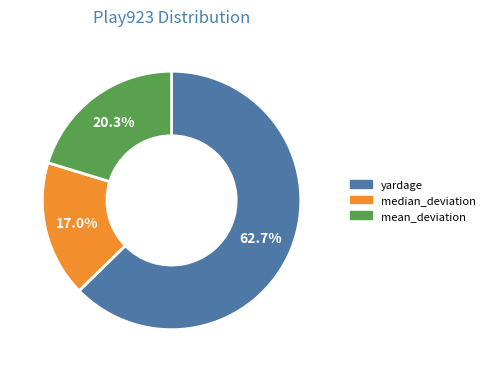

Does yardage represent more than half of the total?

Yes